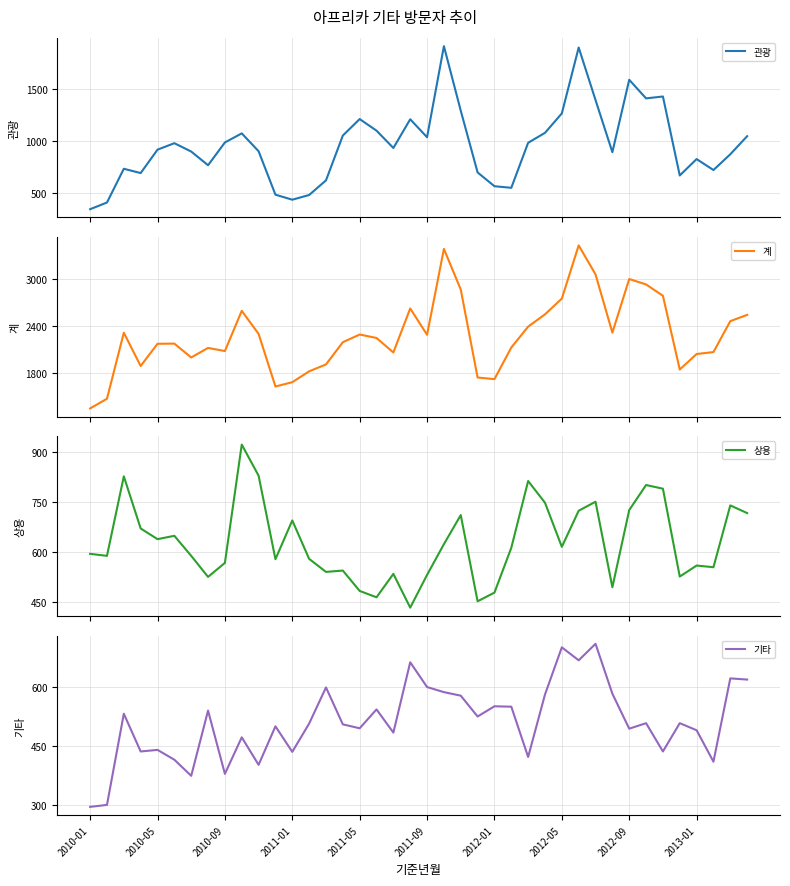

What position from the left is 39?

40